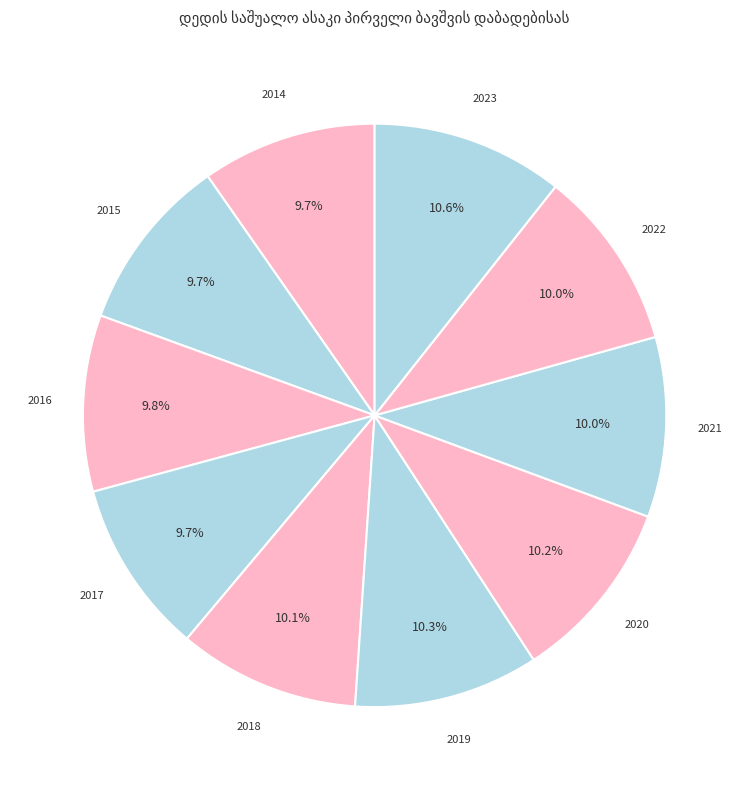

How many slices are in this pie chart?

10